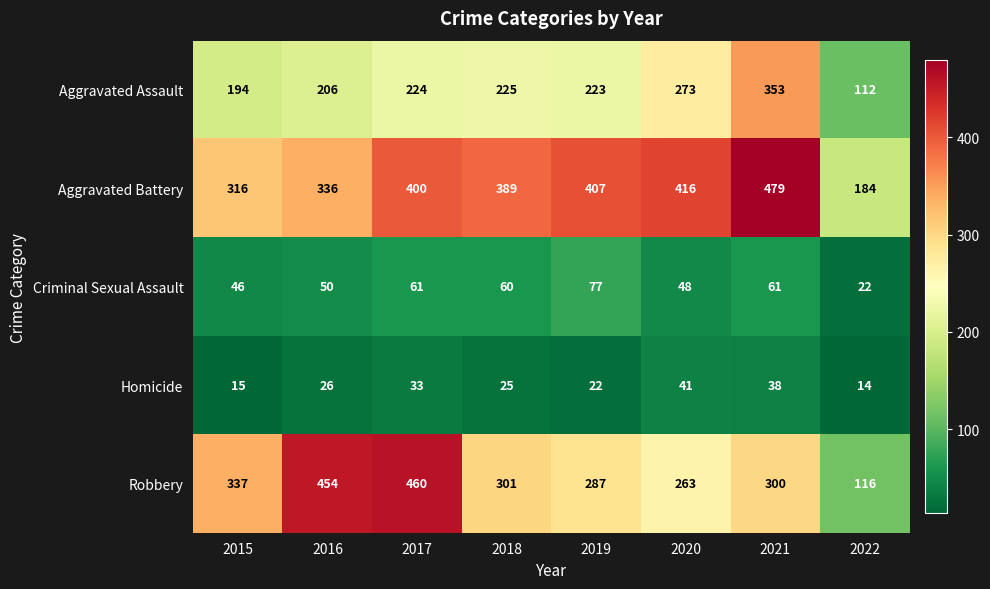

At which category is the sum across all series the highest?

2021